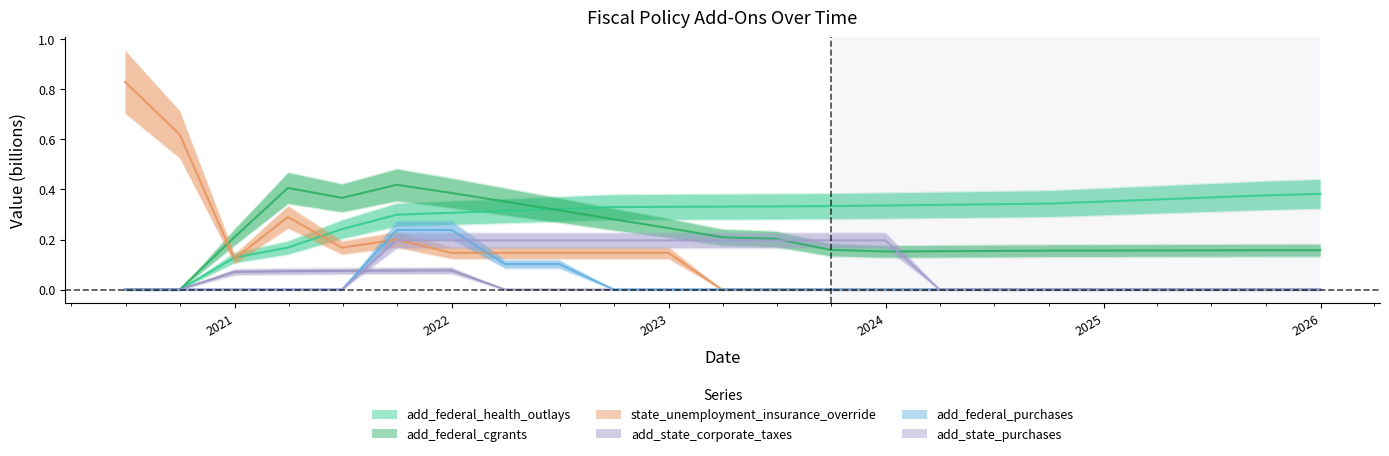

Where is add_federal_purchases nearest to the value 0?

2020-06-30